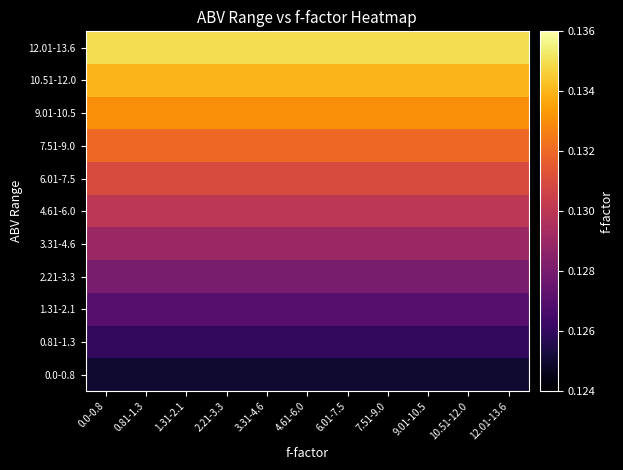

At how many categories does at least one series exceed 0?

11